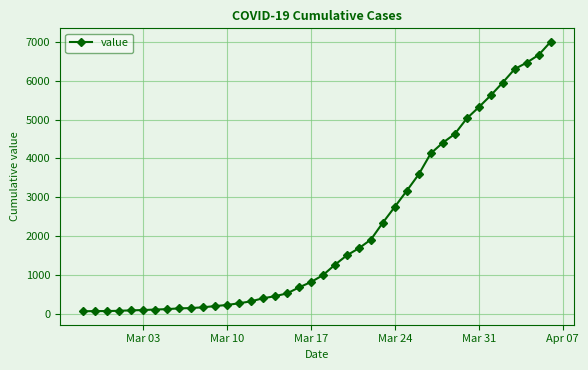

What is the average value?

2144